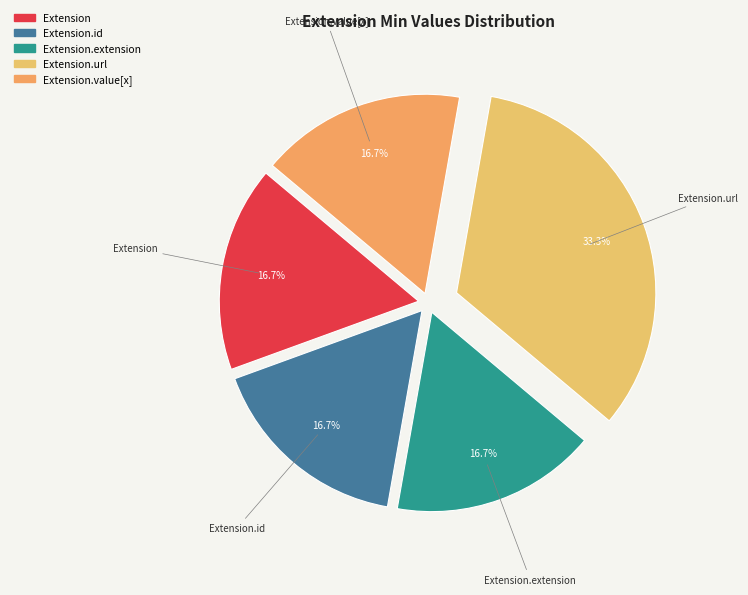

To the nearest percent, what is the average slice percentage?

20%